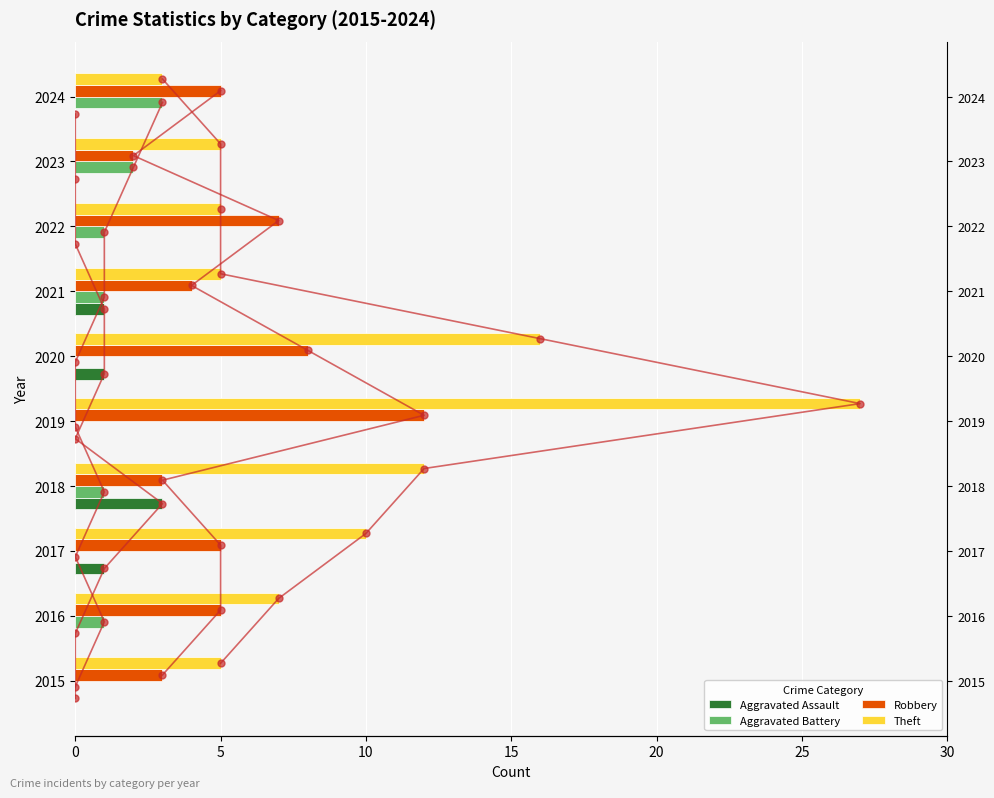

What is the difference between the second highest and second lowest values in the Aggravated Battery series?

2